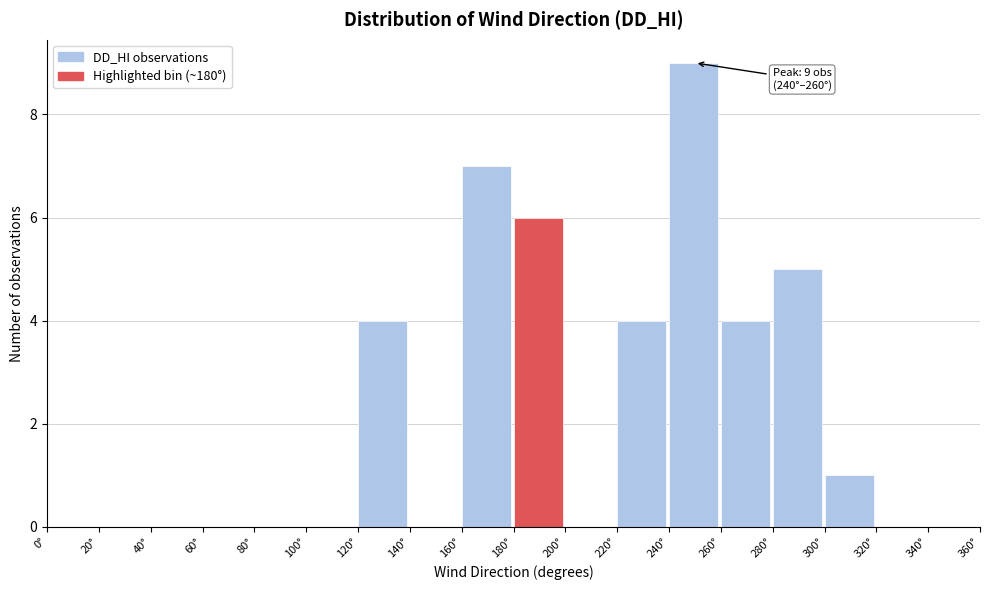

Which range on the x-axis has the tallest bar?

240 to 260